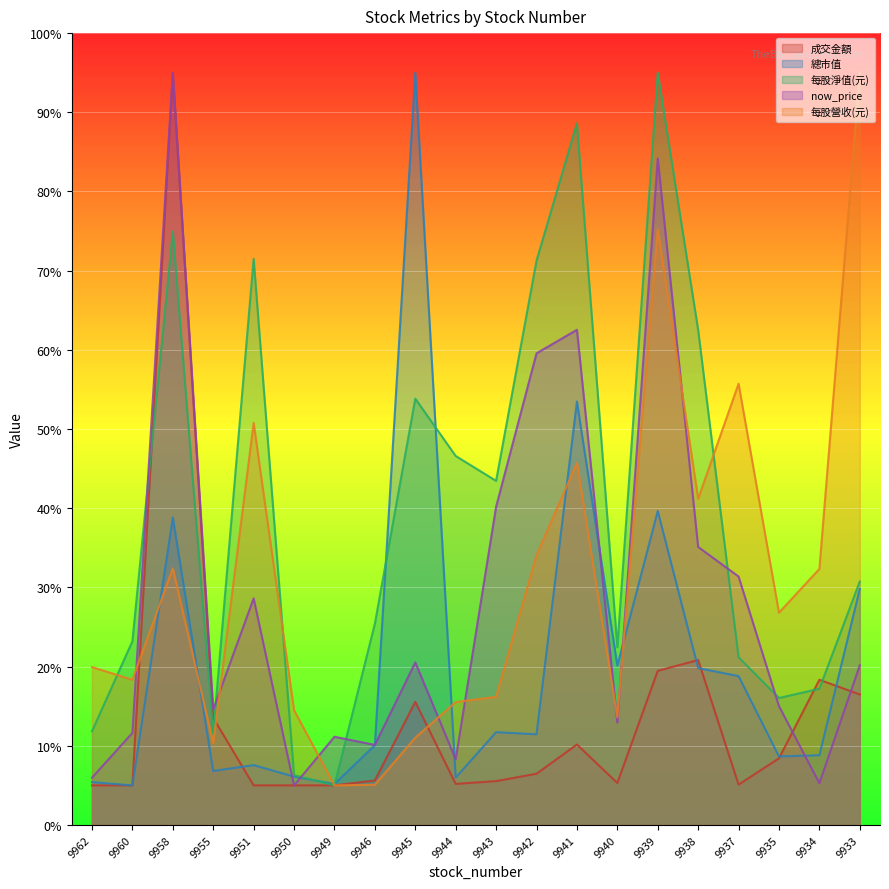

What is the sum of the now_price values at 9949 and 9941?

73.7